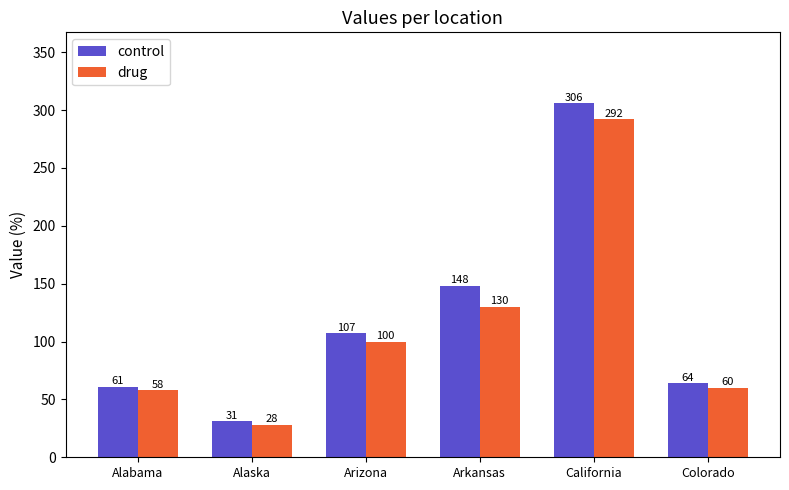

Rank the series by their maximum value, from highest to lowest.

control, drug